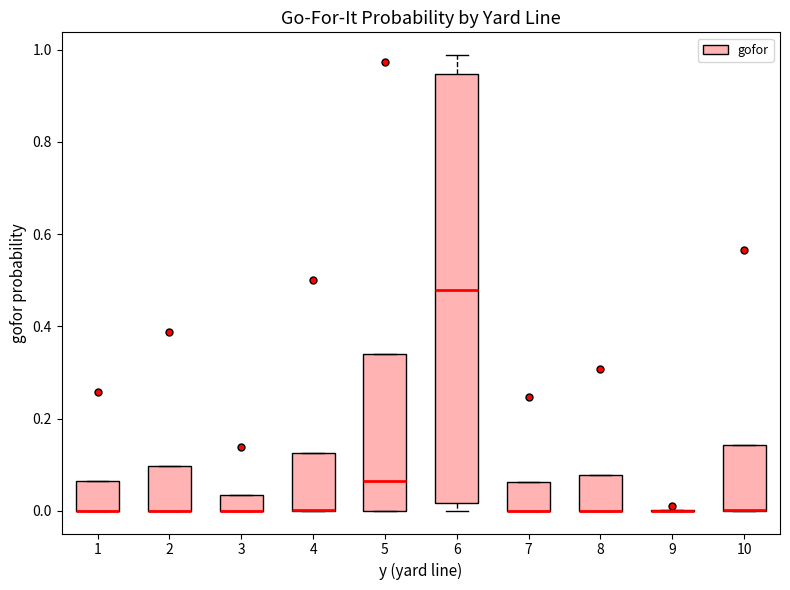

Reading left to right, read every box against the y-axis: the position of its median line, the range the box covers, and the ends of its whiskers. The values are not printed on the chart, so give them approximately, as read against the axis.

1: median 0.00 (drawn on the box's lower edge), box 0.00 to 0.06, whiskers 0.00 to 0.06
2: median 0.00 (drawn on the box's lower edge), box 0.00 to 0.10, whiskers 0.00 to 0.10
3: median 0.00 (drawn on the box's lower edge), box 0.00 to 0.04, whiskers 0.00 to 0.04
4: median 0.00 (drawn on the box's lower edge), box 0.00 to 0.12, whiskers 0.00 to 0.12
5: median 0.06, box 0.00 to 0.34, whiskers 0.00 to 0.34
6: median 0.48, box 0.02 to 0.94, whiskers 0.00 to 0.98
7: median 0.00 (drawn on the box's lower edge), box 0.00 to 0.06, whiskers 0.00 to 0.06
8: median 0.00 (drawn on the box's lower edge), box 0.00 to 0.08, whiskers 0.00 to 0.08
9: box collapsed to a line at 0.00, whiskers 0.00 to 0.00
10: median 0.00 (drawn on the box's lower edge), box 0.00 to 0.14, whiskers 0.00 to 0.14